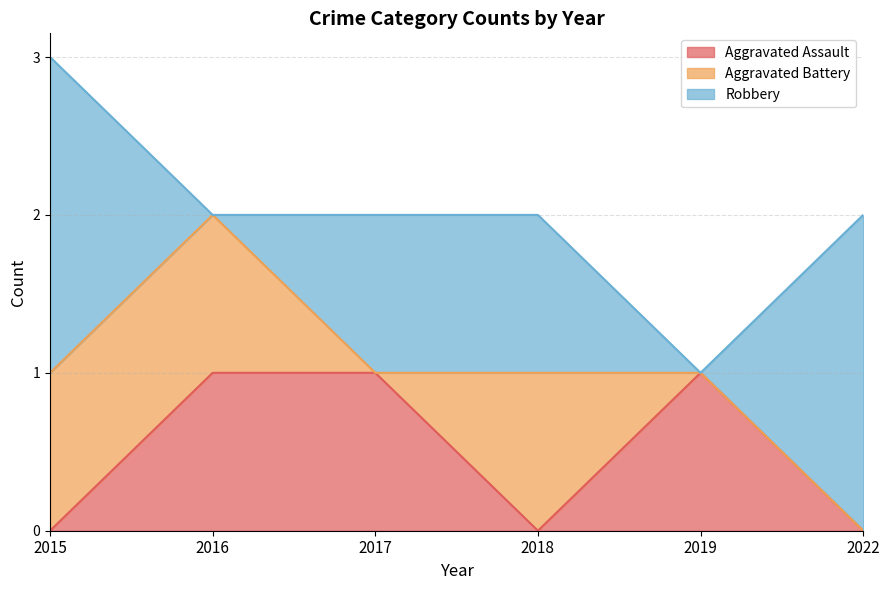

At which label does Aggravated Assault reach its peak?

2016